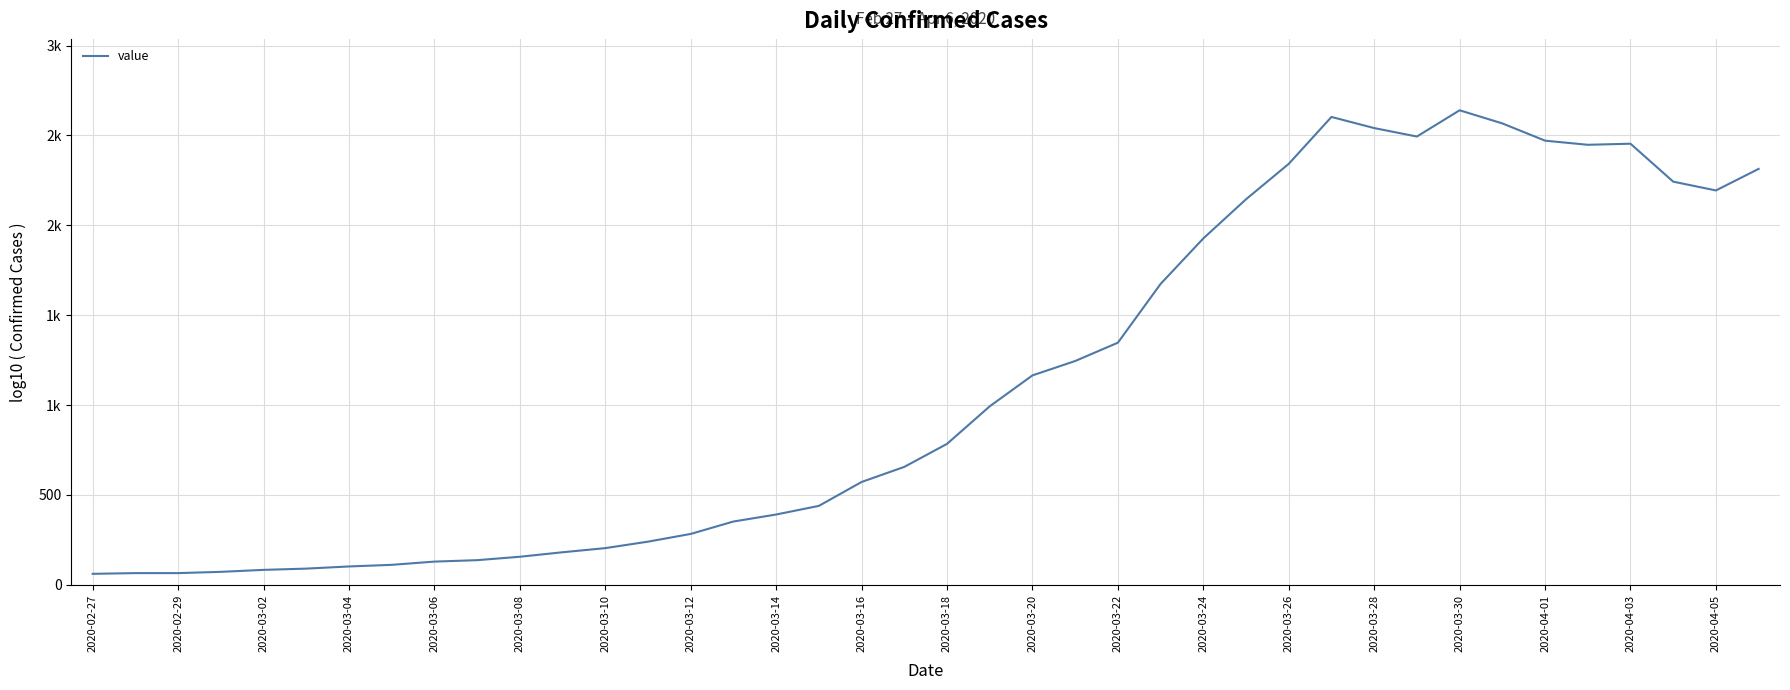

Reading right to left, extract all data points from this chart.

2314	2194	2243	2454	2448	2471	2567	2640	2494	2541	2603	2342	2145	1927	1674	1347	1245	1165	993	784	656	572	439	391	352	283	240	204	181	156	137	129	111	102	90	83	72	65	65	61